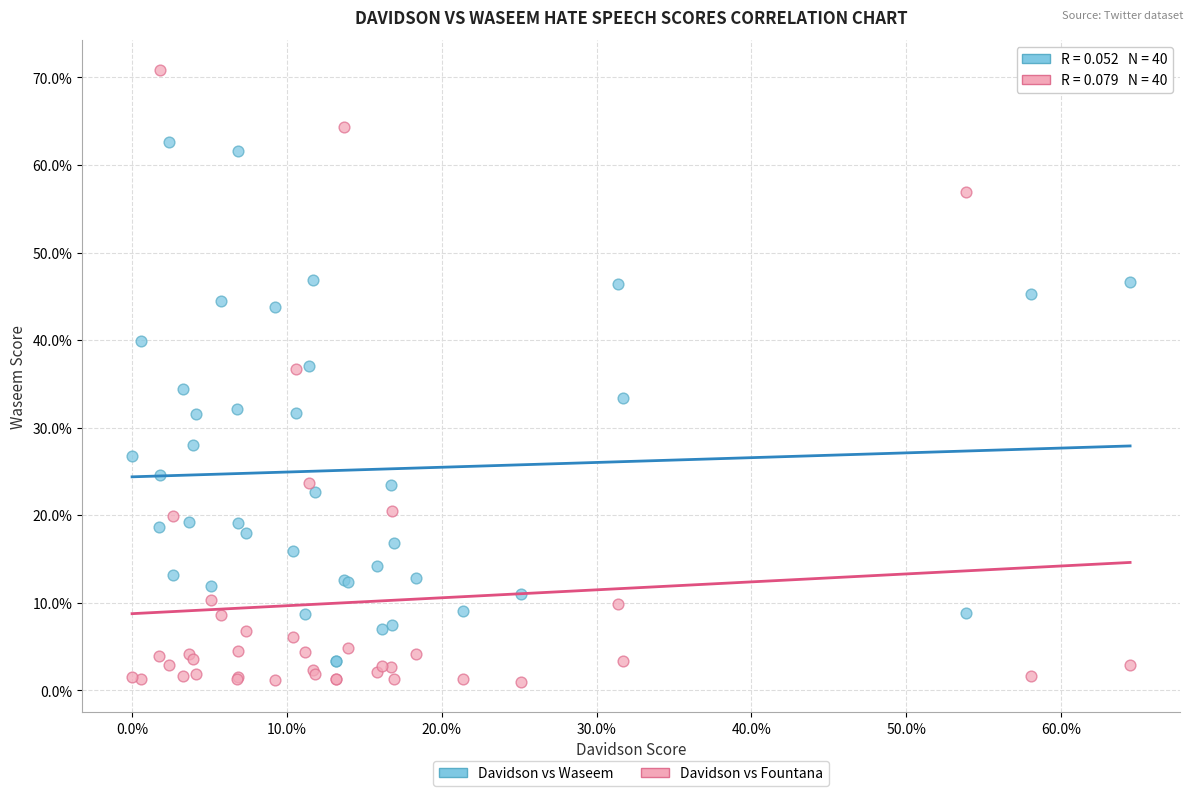

Which series has the widest spread of Y values?

Davidson vs Fountana